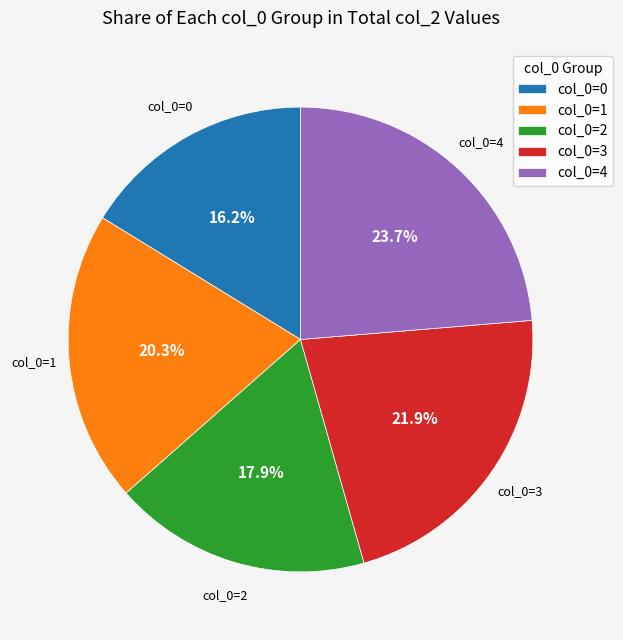

Which slice is the smallest?

col_0=0